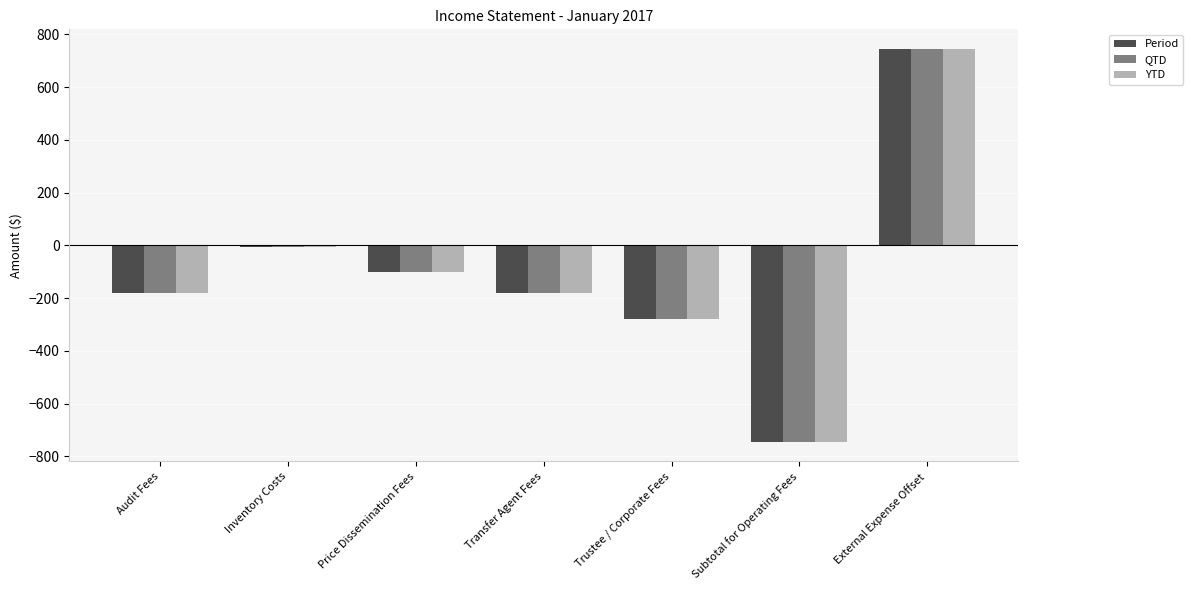

What is the minimum value shown in the chart?

-744.1